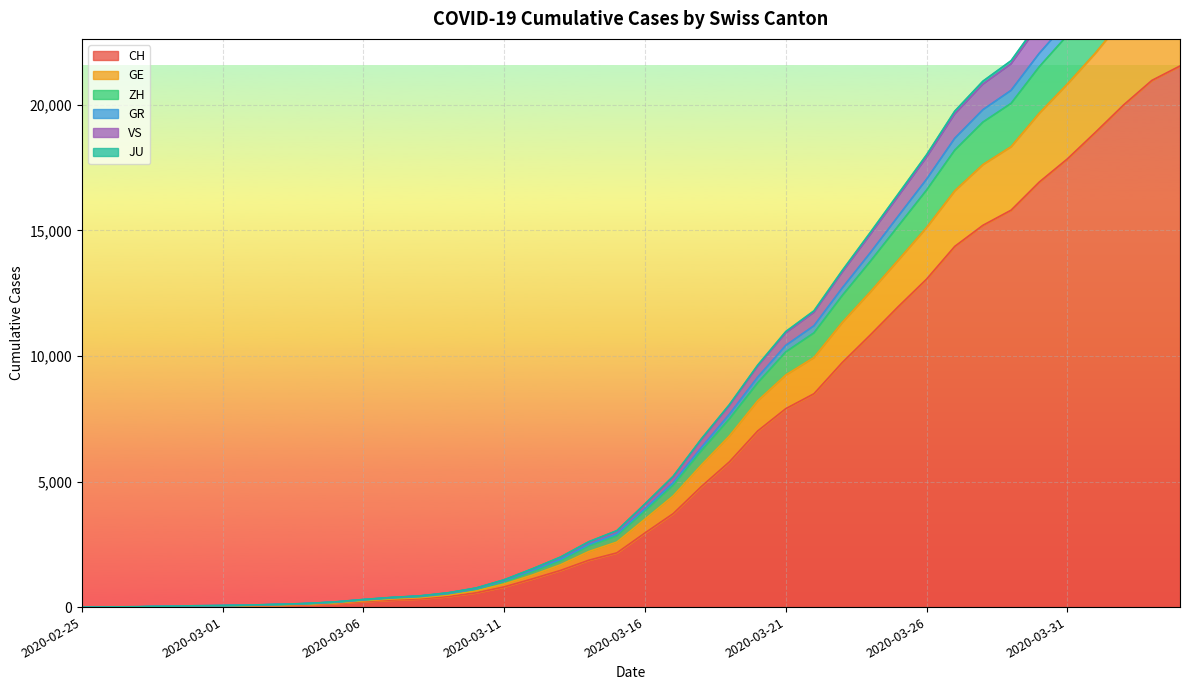

True or false: JU has more than 1 points higher than both neighbors.

False